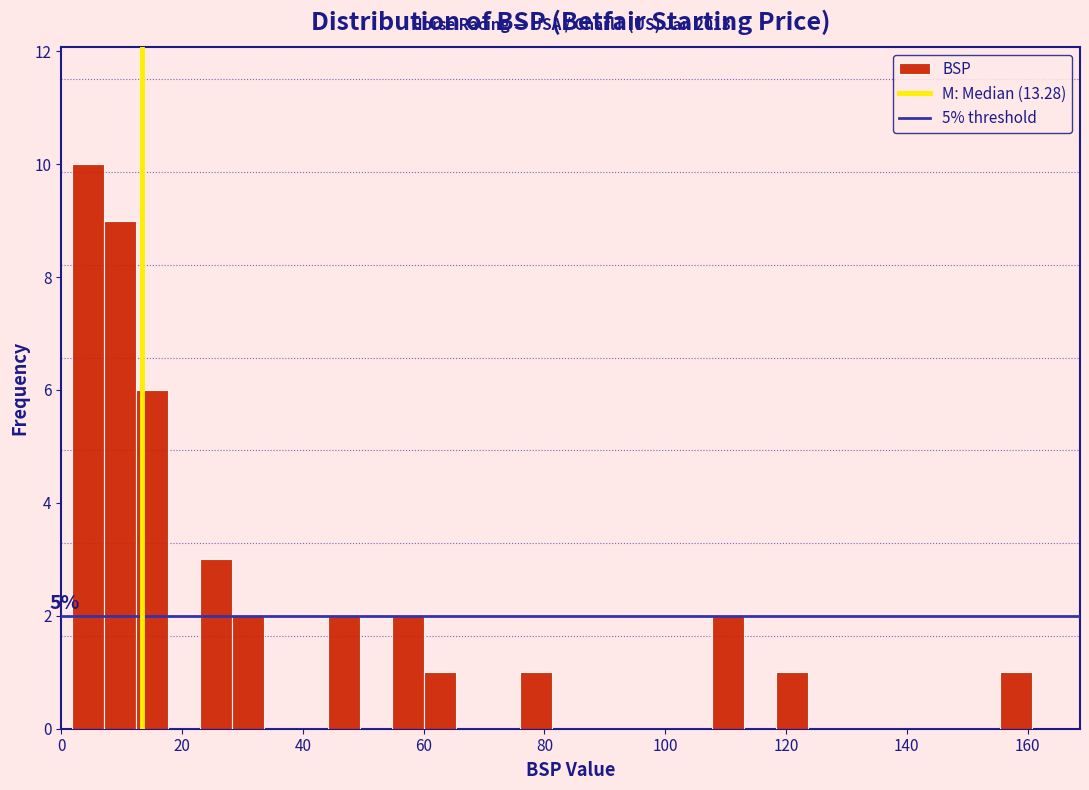

Around what value on the x-axis is the tallest bar? Give the approximate position of its centre, as read against the axis.

4